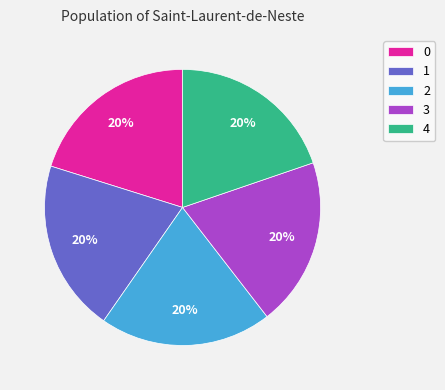

Combined, do 4 and 1 account for over 50%?

No